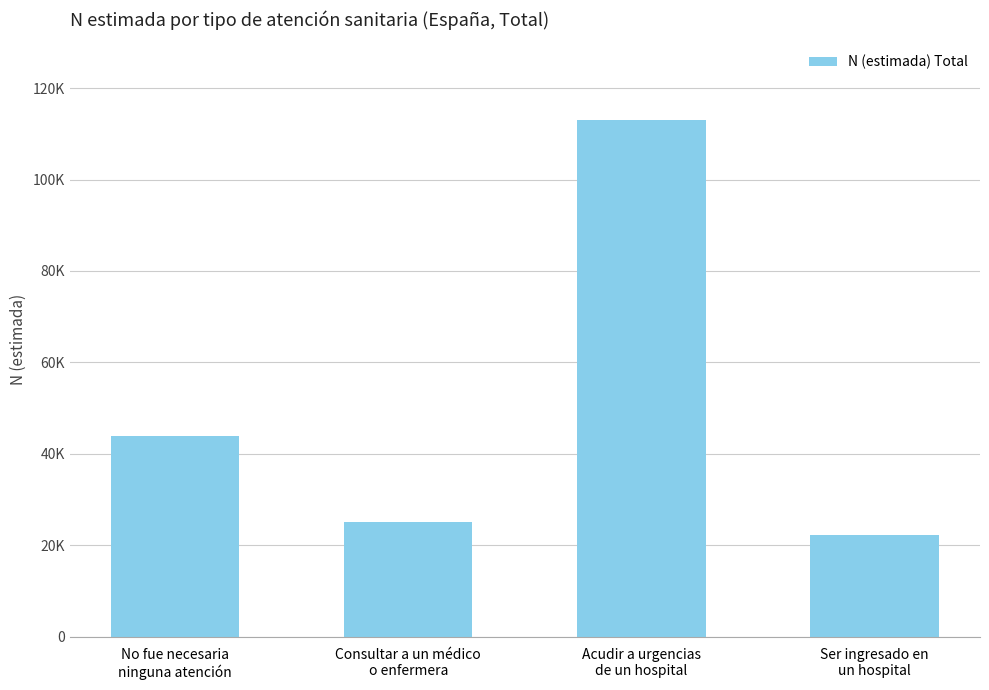

How many bars are there in total?

4